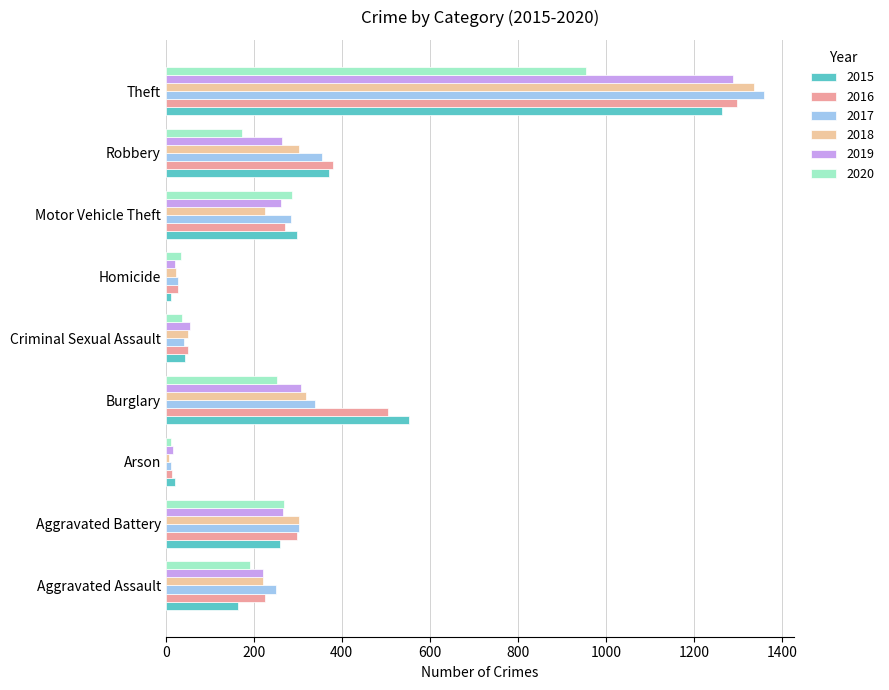

Is the value of 2018 at Robbery greater than the value of 2016 at Robbery?

No